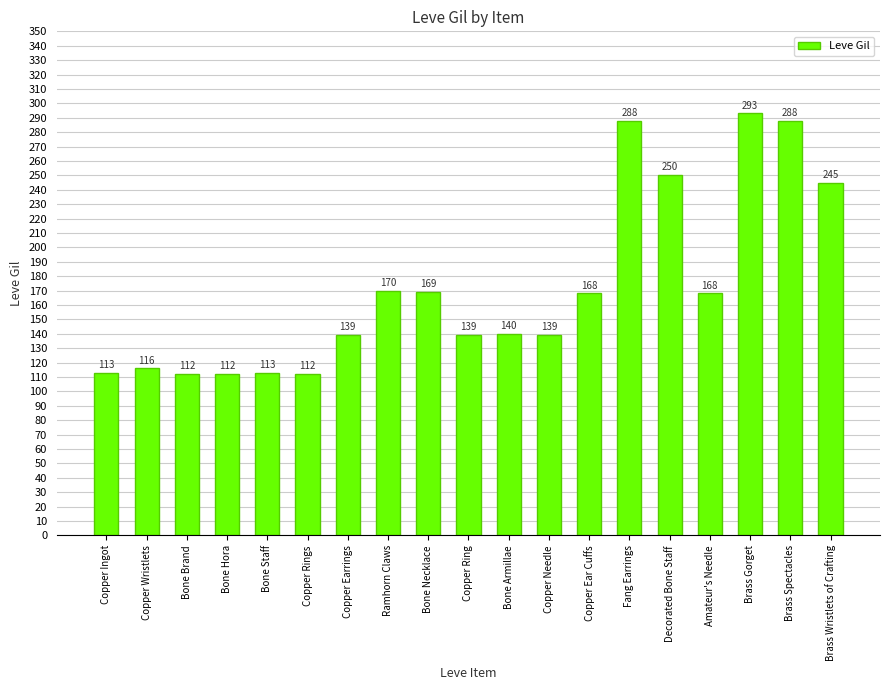

What is the value of the 16th bar from the left?

168